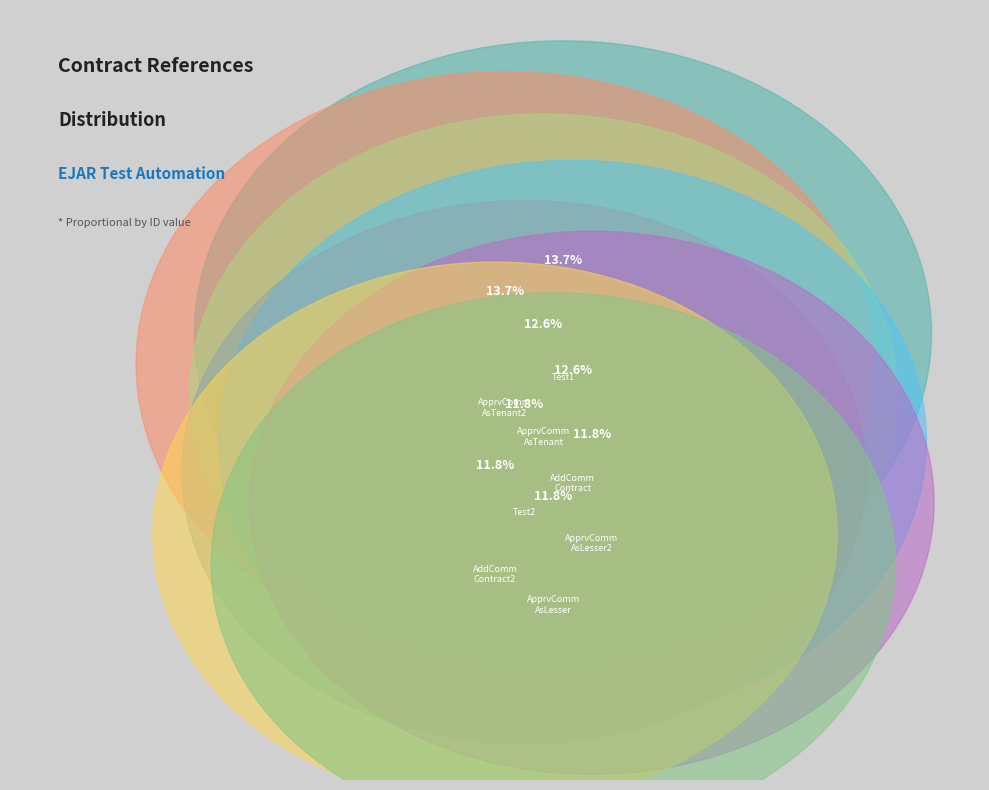

To the nearest percent, what is the difference between the ApproveCommercialContractAsLesser and ApproveCommercialContractAsTenant slice percentages?

1%